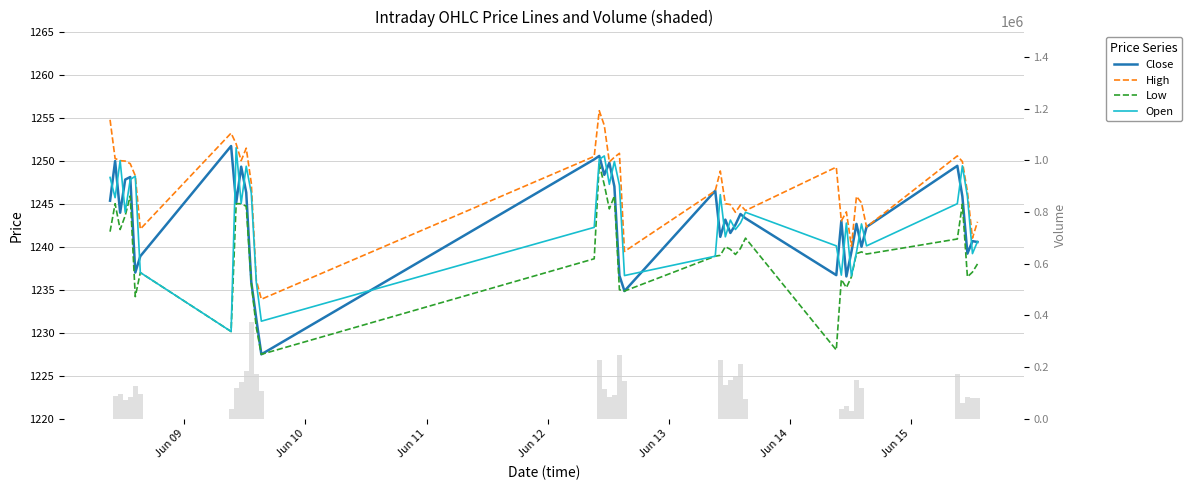

Is the value of Volume at 20 greater than the value of Open at 10?

Yes